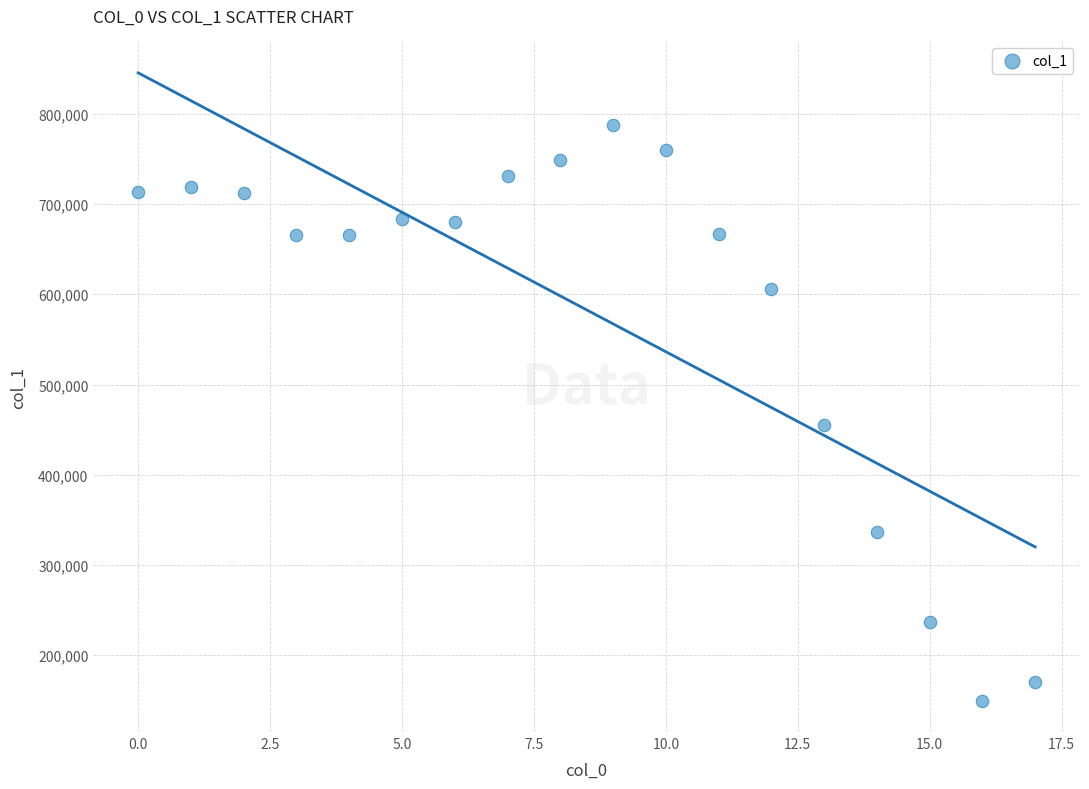

What Y value in the scatter plot is closest to 468497?

454604